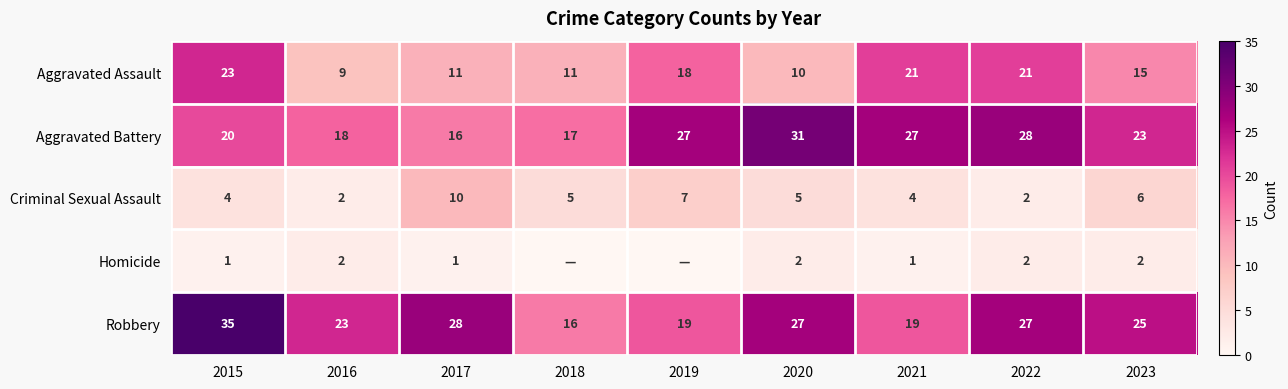

Which label corresponds to the smallest value in the chart?

2018